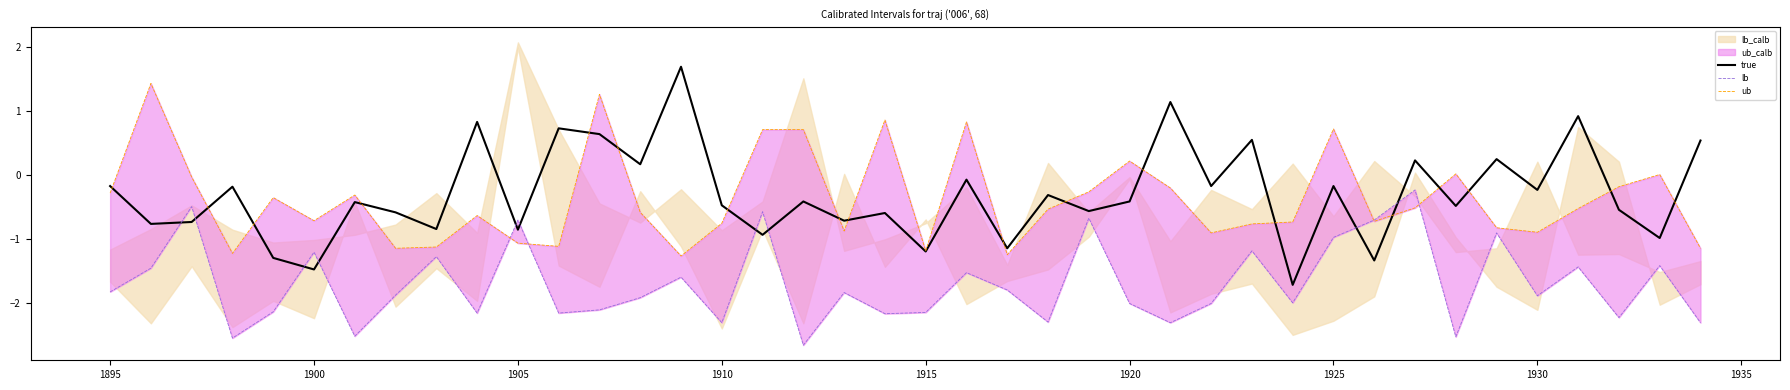

In lb, how many points are higher than both neighbors (excluding endpoints)?

14